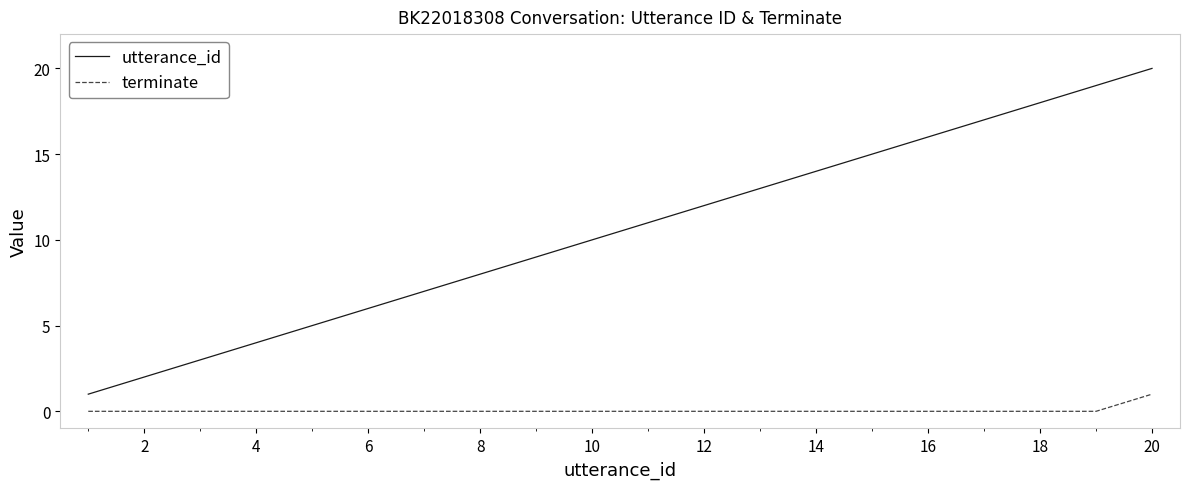

Which series has the largest total across all categories?

utterance_id